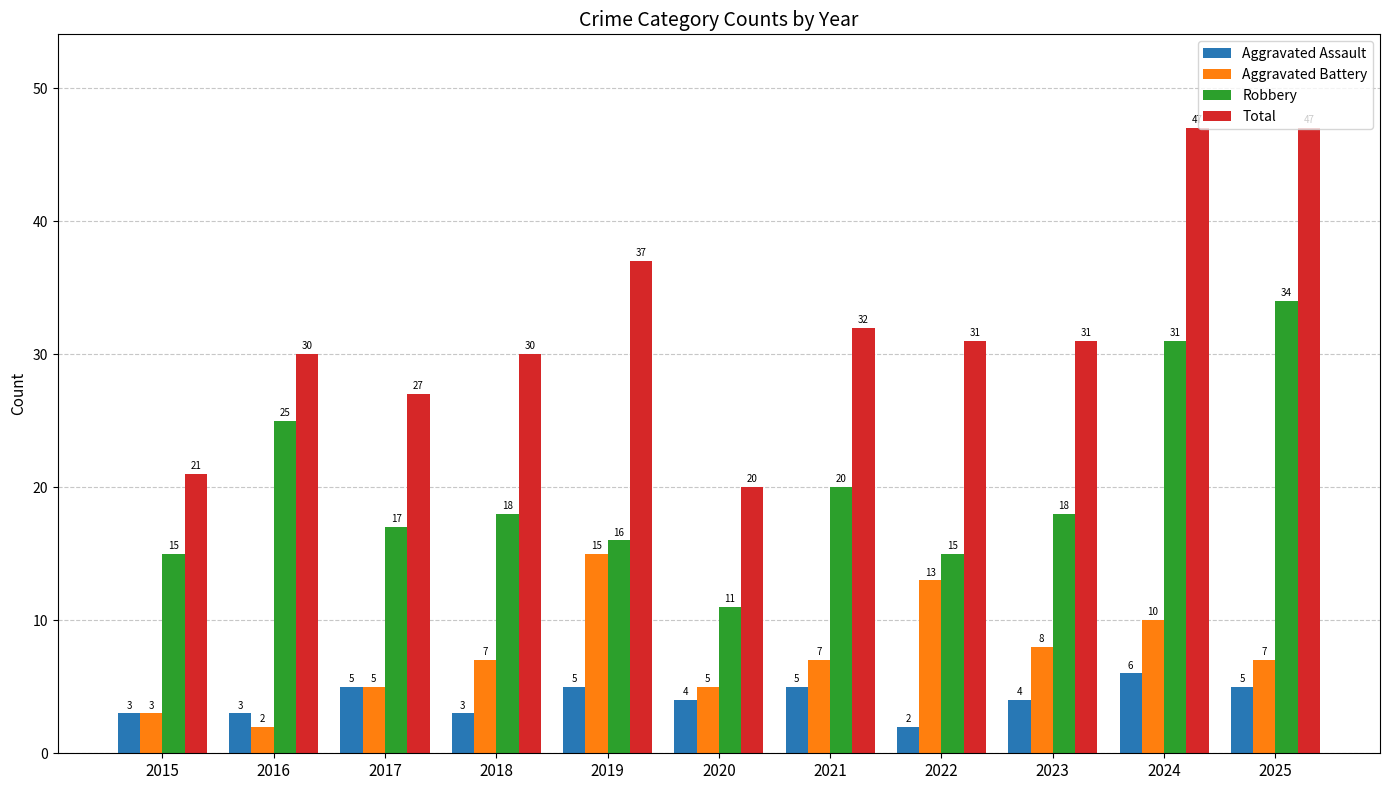

Reading right to left, list all the values displayed in this chart.

Aggravated Assault: 2025=5	2024=6	2023=4	2022=2	2021=5	2020=4	2019=5	2018=3	2017=5	2016=3	2015=3
Aggravated Battery: 2025=7	2024=10	2023=8	2022=13	2021=7	2020=5	2019=15	2018=7	2017=5	2016=2	2015=3
Robbery: 2025=34	2024=31	2023=18	2022=15	2021=20	2020=11	2019=16	2018=18	2017=17	2016=25	2015=15
Total: 2025=47	2024=47	2023=31	2022=31	2021=32	2020=20	2019=37	2018=30	2017=27	2016=30	2015=21